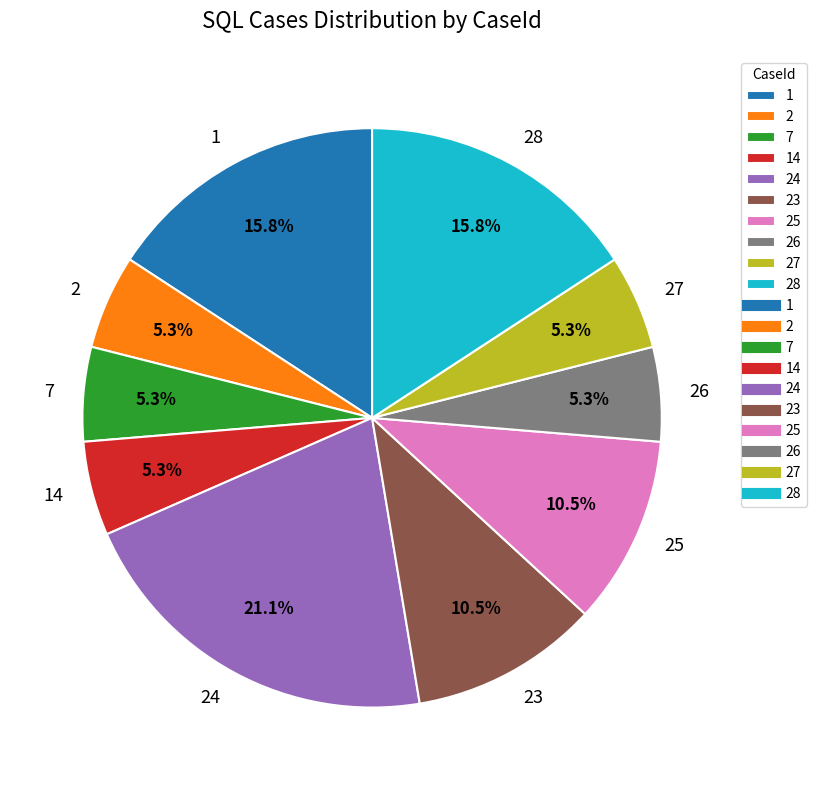

Is the sum of 27 and 26 greater than half?

No